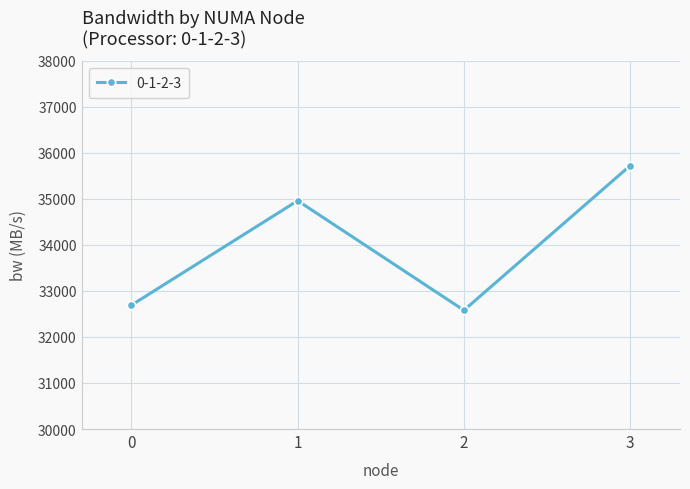

Where is the first local maximum?

1